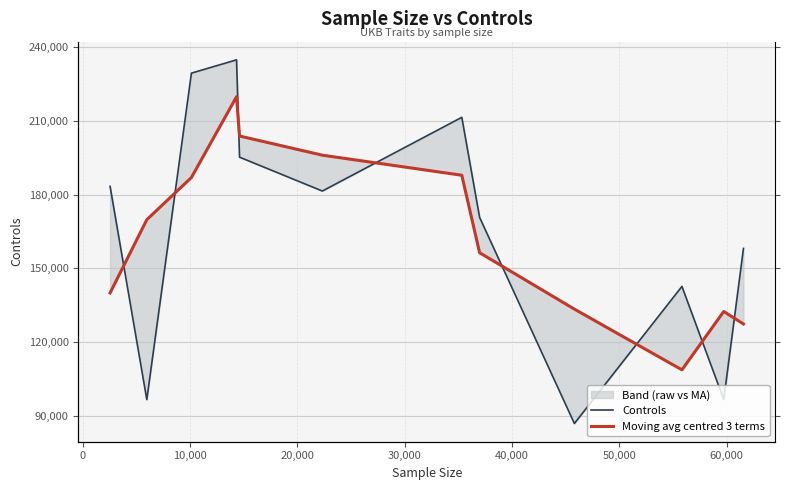

Reading left to right, transcribe all the data shown in this chart.

Controls: 183410.0	96574.0	229507.0	234917.0	195289.0	181500.0	211515.0	170769.0	86837.0	142666.0	96574.0	158138.0
Moving avg centred 3 terms: 139992.0	169830.3	186999.3	219904.3	203902.0	196101.3	187928.0	156373.7	133424.0	108692.3	132459.3	127356.0